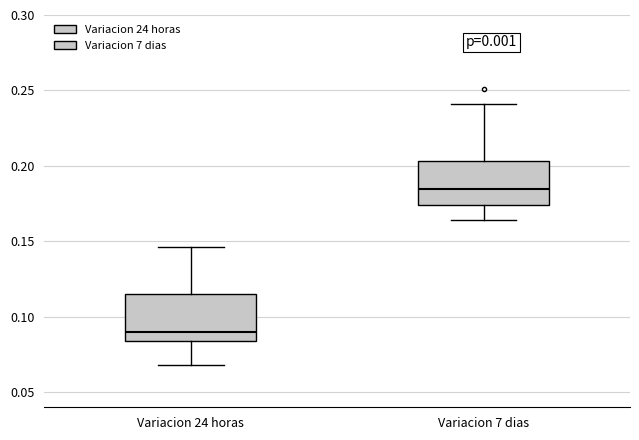

Reading left to right, transcribe this box plot: for each box, give where its median line is, the range the box spans, and where its two whiskers end, as read against the y-axis. The values are not printed on the chart, so give them approximately, as read against the axis.

Variacion 24 horas: median 0.090, box 0.085 to 0.115, whiskers 0.070 to 0.145
Variacion 7 dias: median 0.185, box 0.175 to 0.205, whiskers 0.165 to 0.240